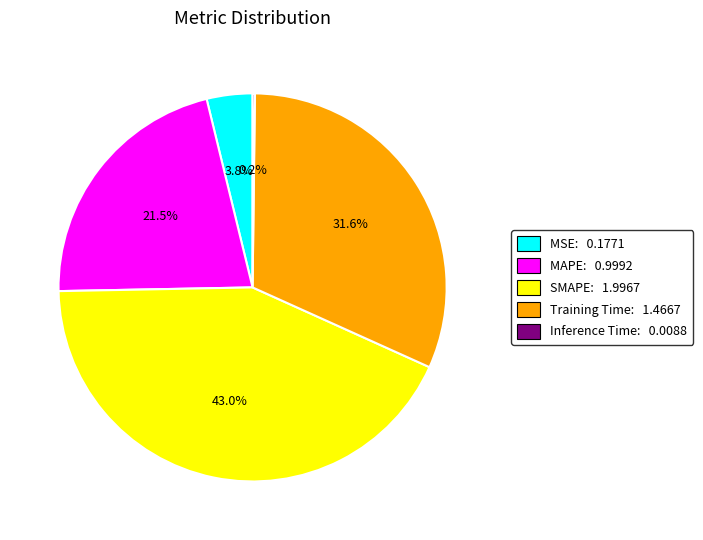

Between MSE and MAPE, which is larger?

MAPE